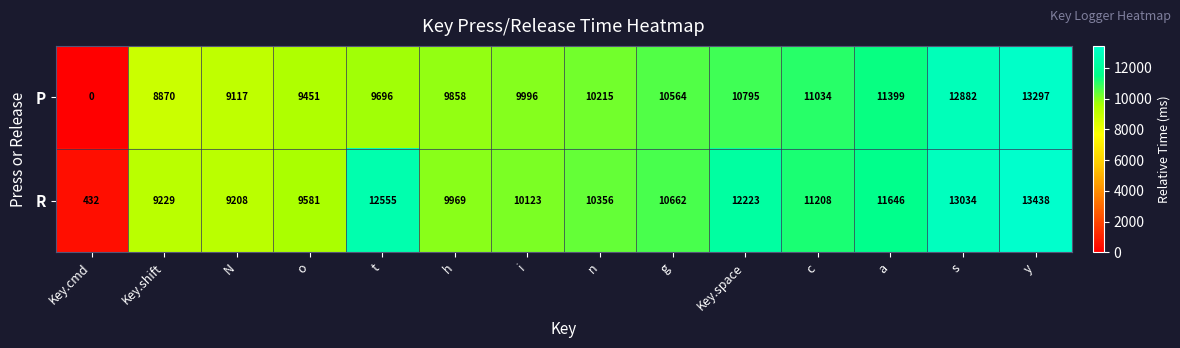

What is the maximum value for P?

13297